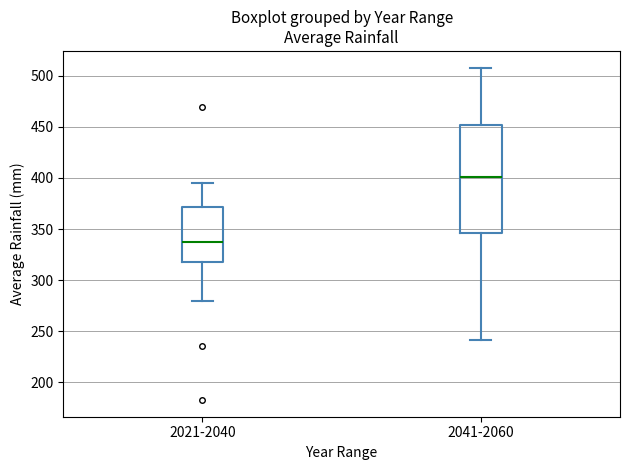

Reading left to right, read every box against the y-axis: the position of its median line, the range the box covers, and the ends of its whiskers. The values are not printed on the chart, so give them approximately, as read against the axis.

2021-2040: median 335, box 320 to 370, whiskers 280 to 395
2041-2060: median 400, box 345 to 450, whiskers 240 to 510